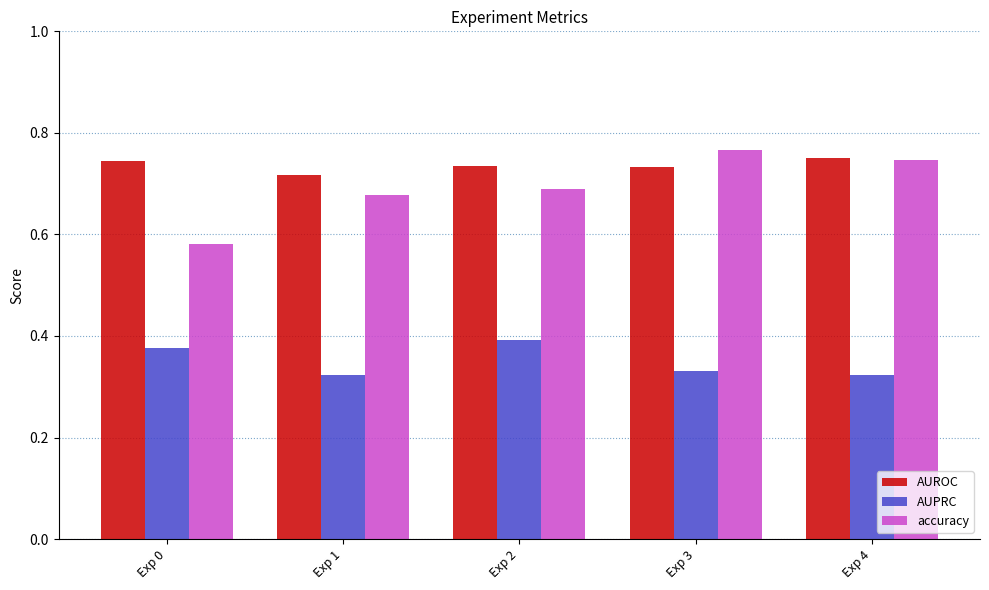

Which series has the widest spread of values?

accuracy